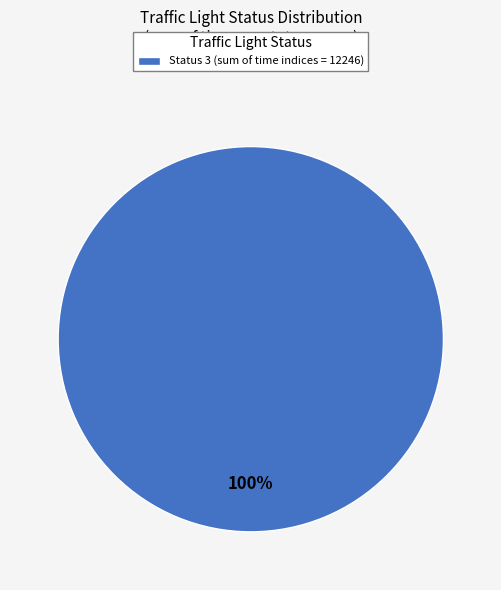

Count the number of slices in the pie.

1